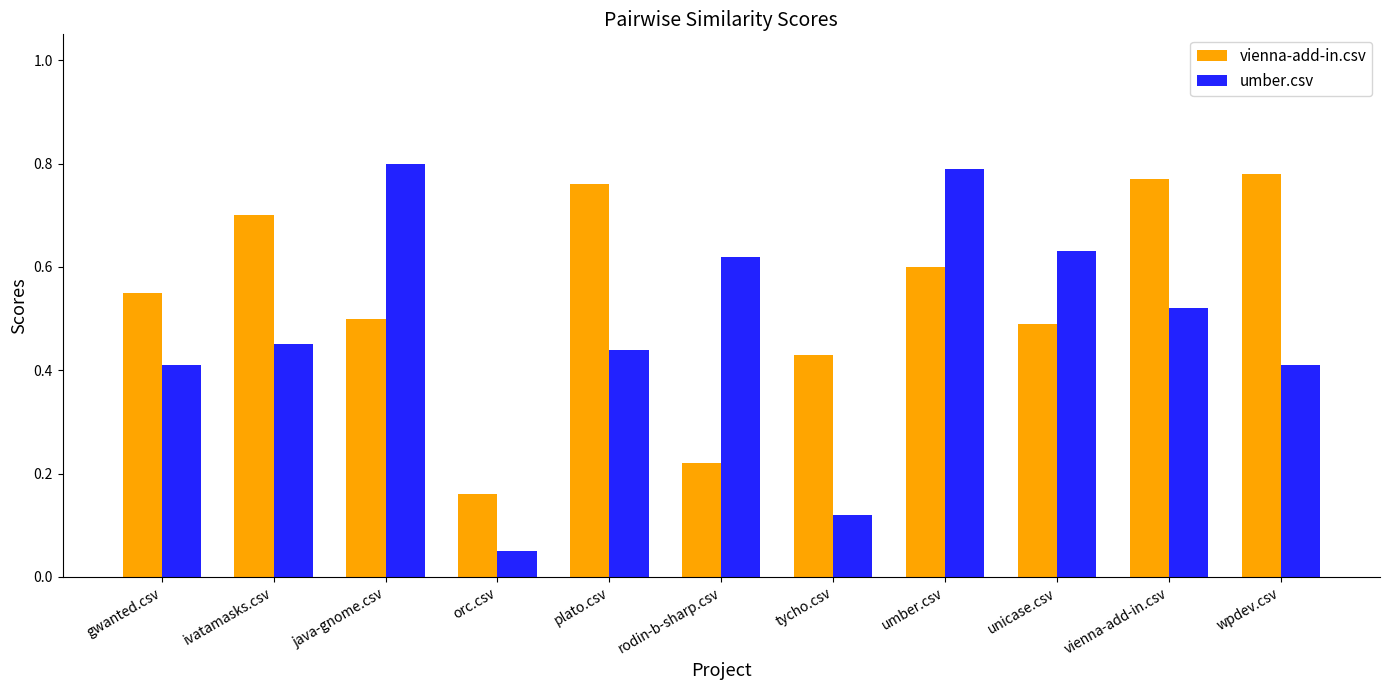

The umber.csv series shows 0.4 at wpdev.csv. True or false?

True